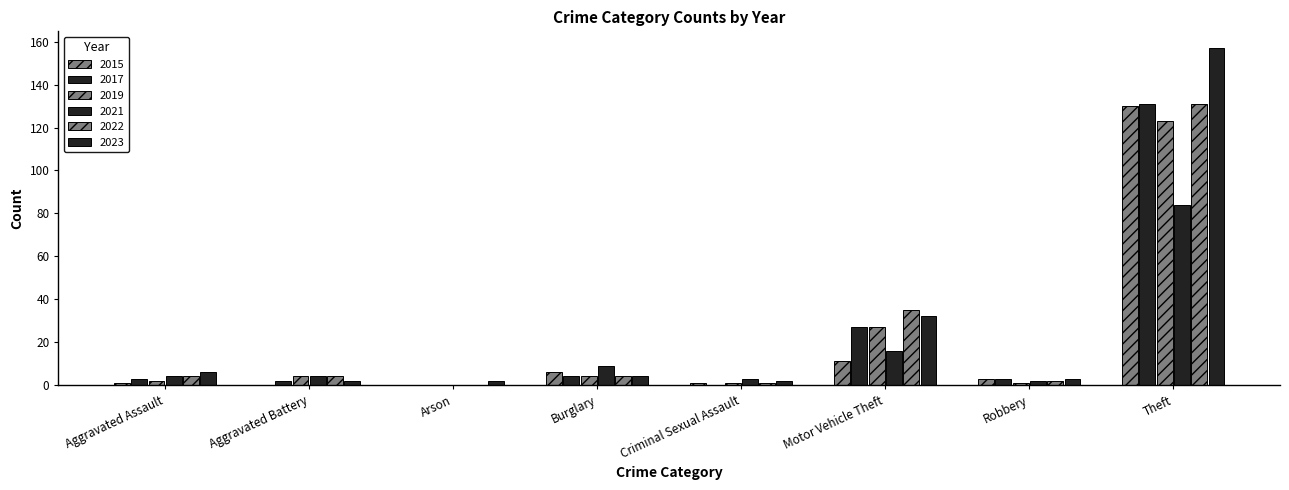

What is the average value of the 2019 series?

20